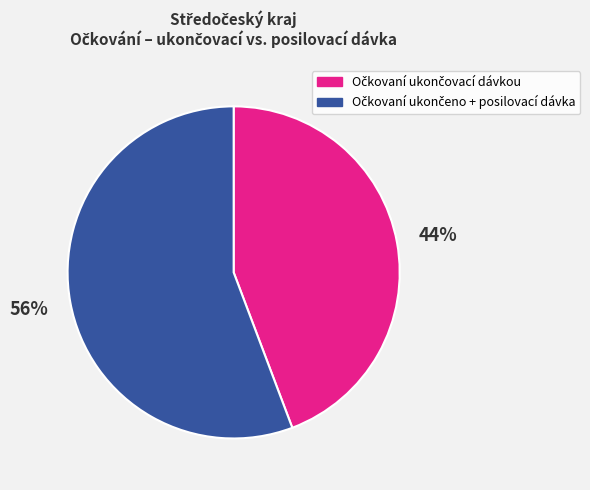

Is there any slice that represents more than half of the pie?

Yes